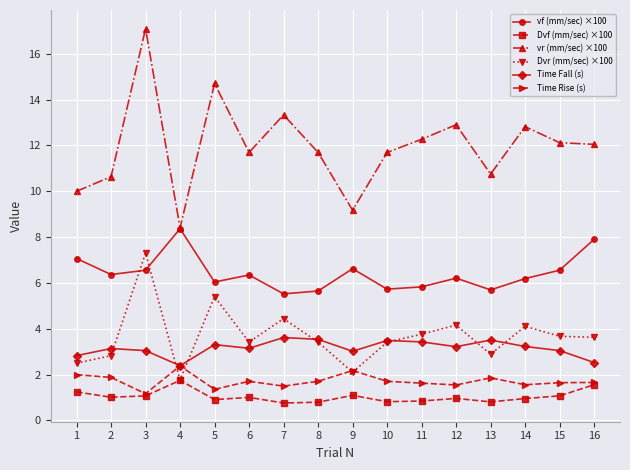

What value does the Dvf (mm/sec) ×100 series have at 16?

1.6